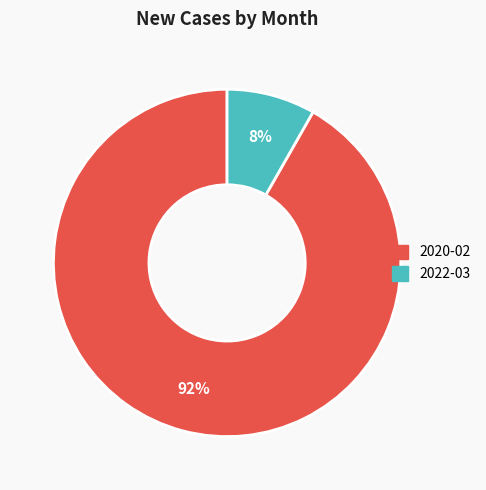

Do 2022-03 and 2020-02 together represent more than half of the pie?

Yes